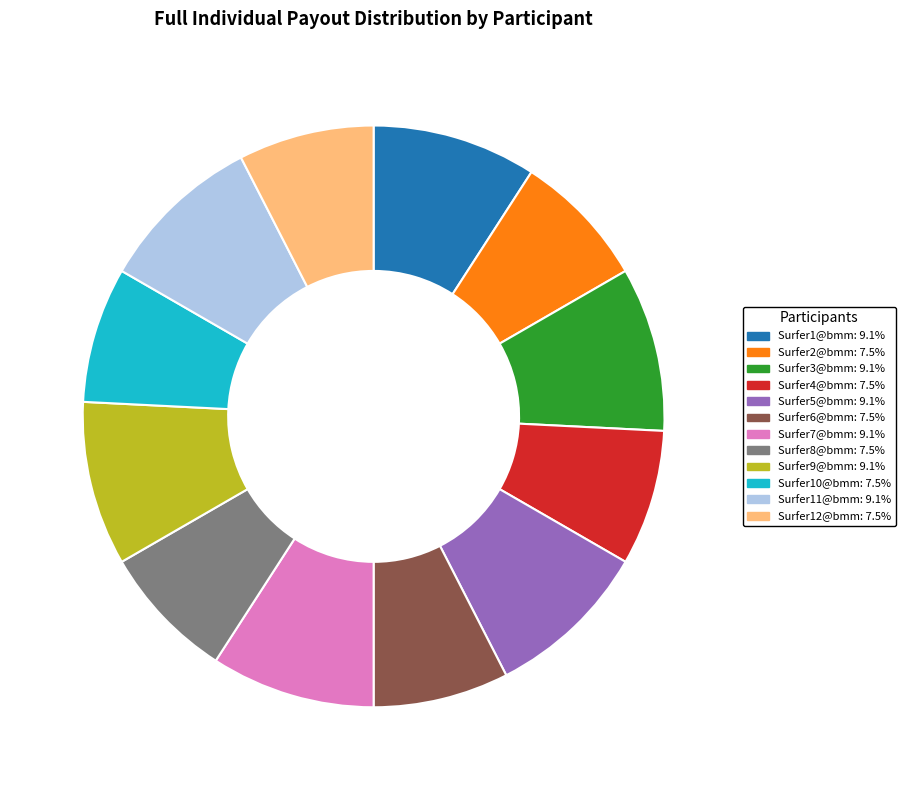

Is there a majority slice in this chart?

No